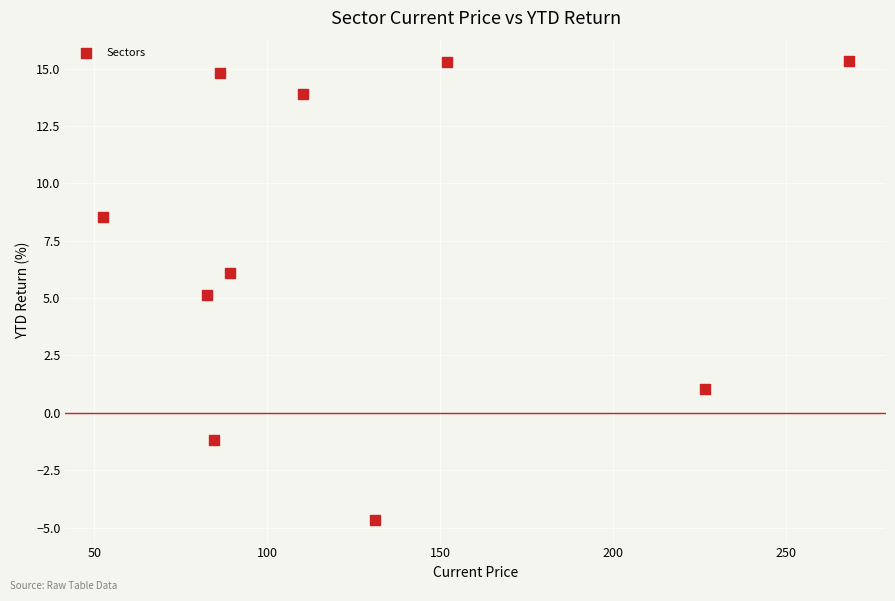

What is the range of X values (max minus min)?

215.7